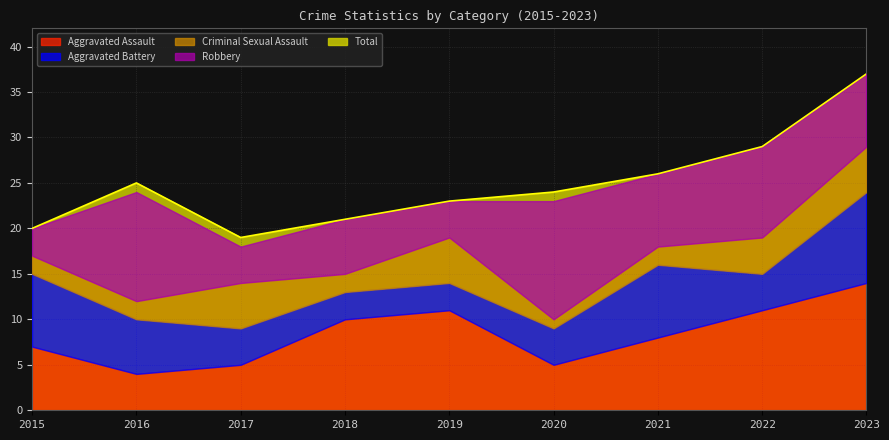

How many data points in Aggravated Assault are above 8?

4